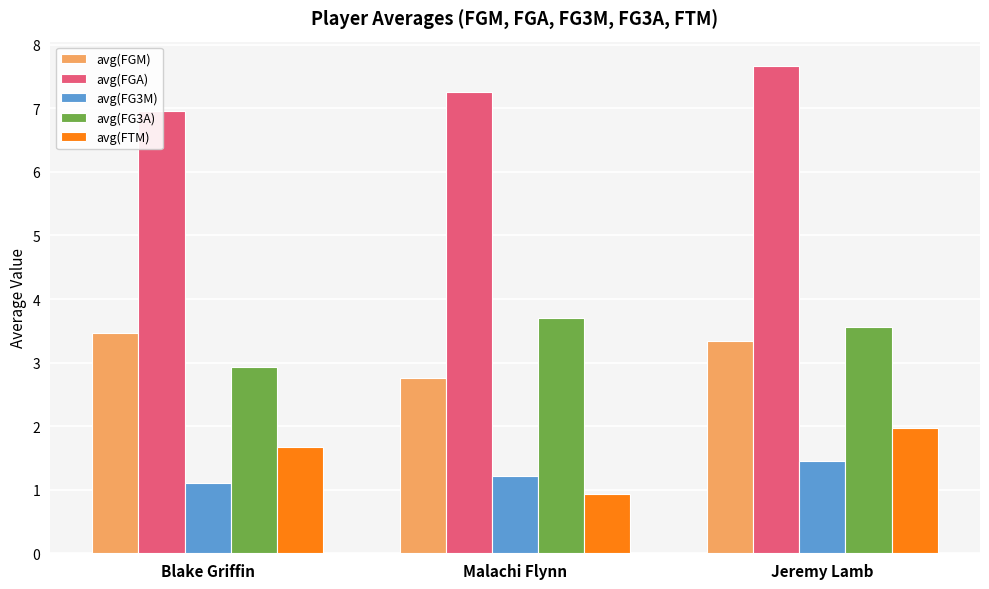

Which category has the highest value across all series?

Jeremy Lamb